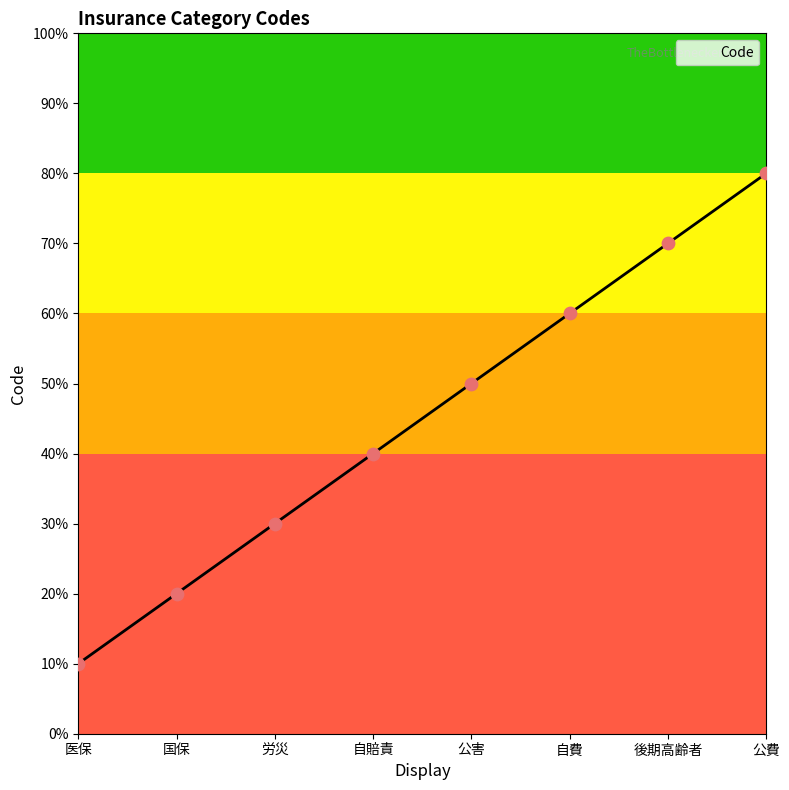

What is the ratio of the value at 公害 to the value at 国保?

2.5